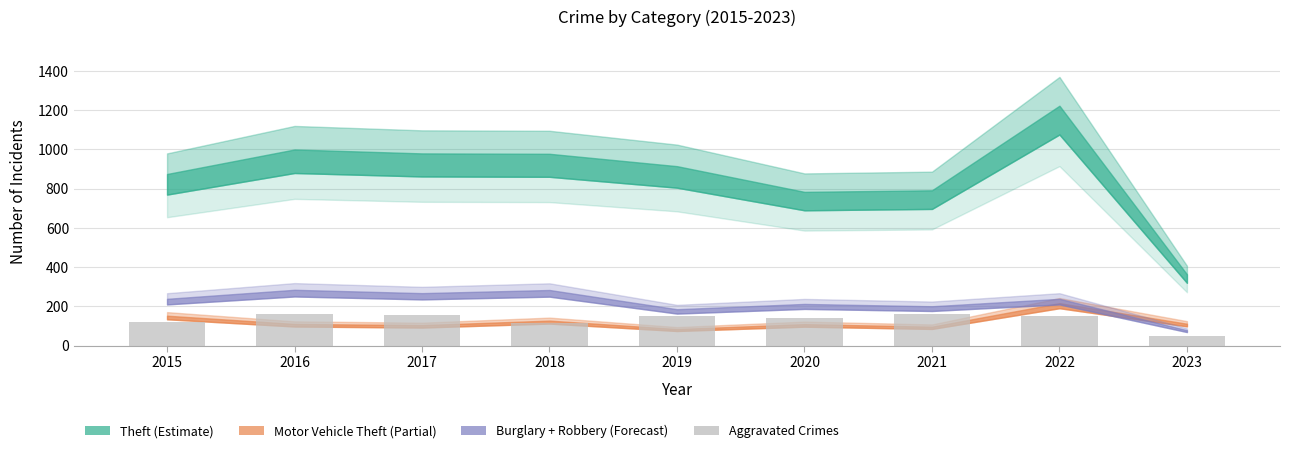

True or false: the data shows 118 at 2015.

True